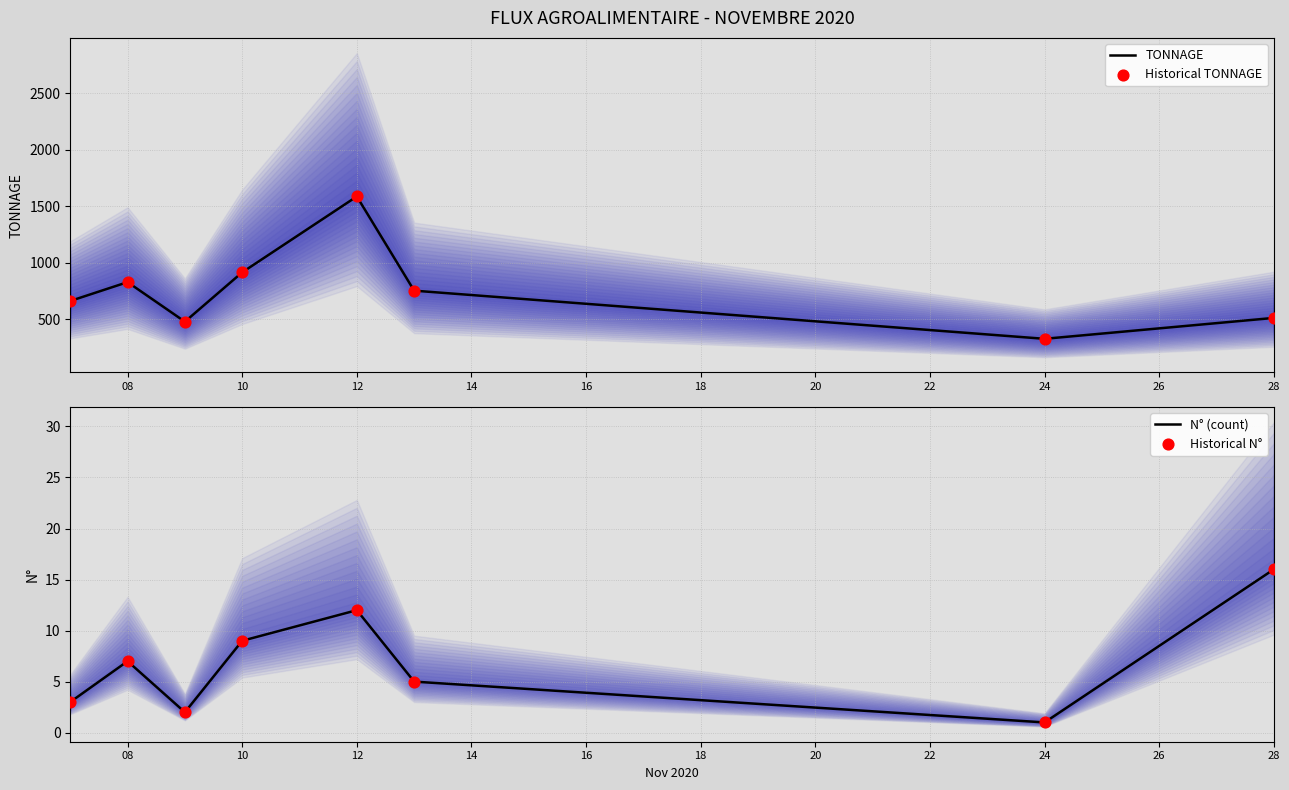

What is the highest value of the TONNAGE series?

1586.7